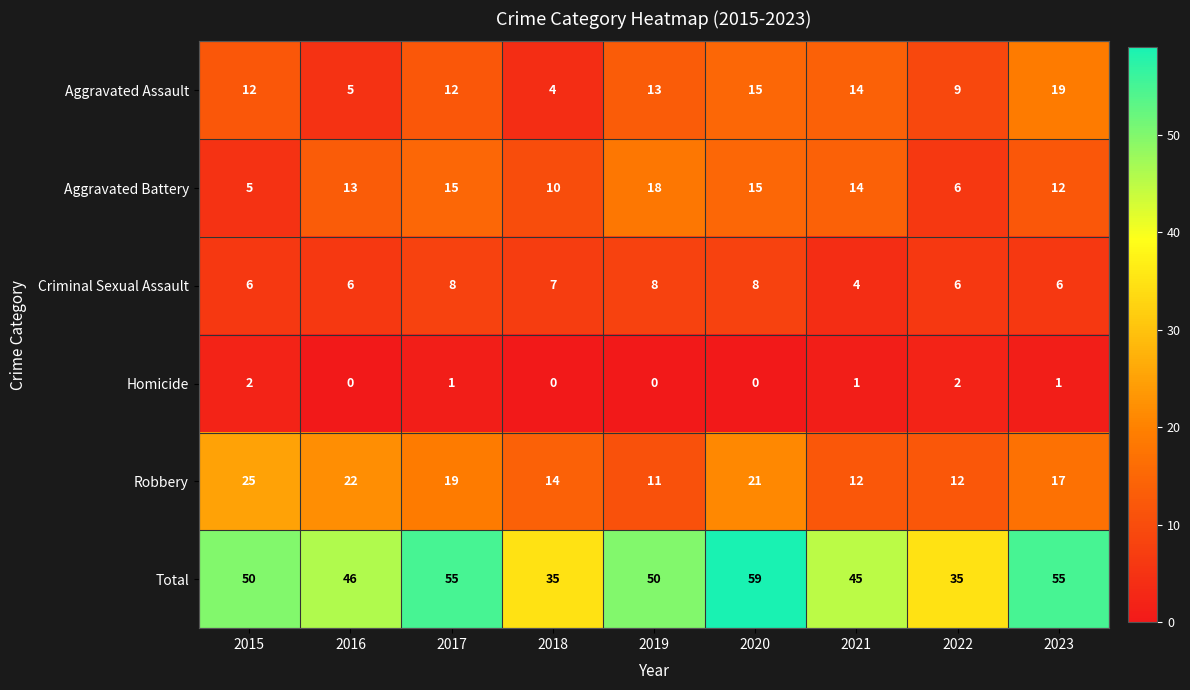

What is the lowest value of the Robbery series?

11